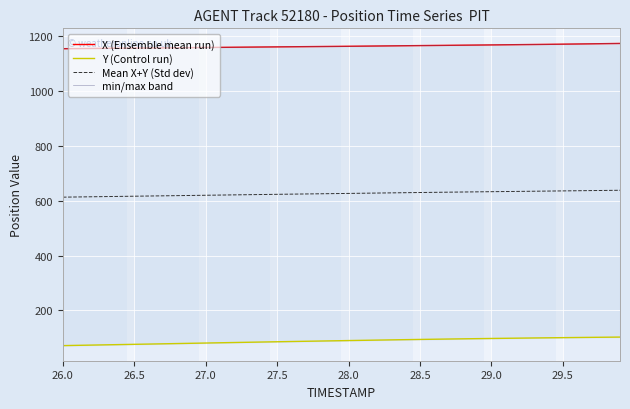

True or false: X (Ensemble mean run) and min/max band intersect in this chart.

False